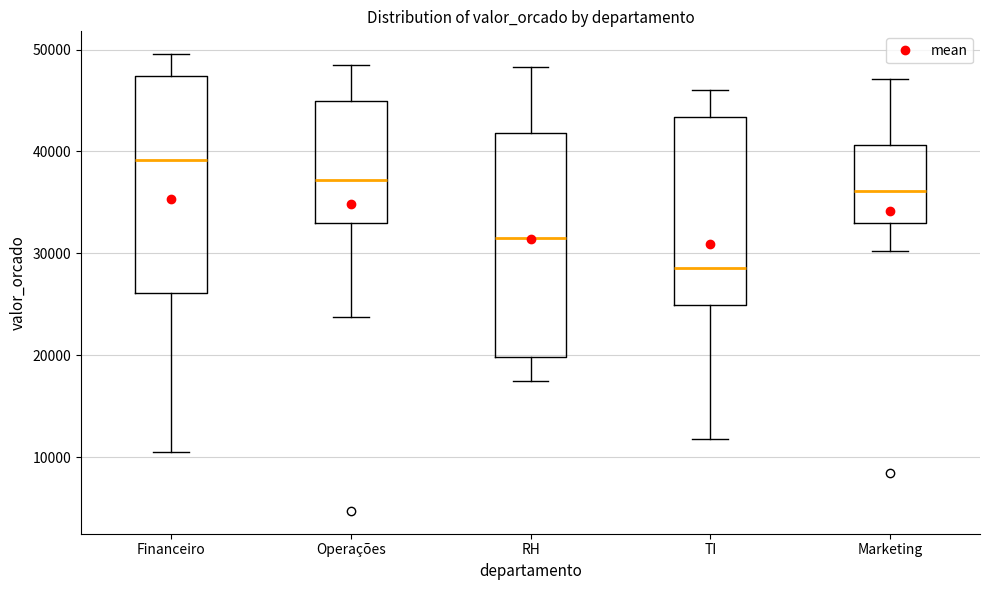

Which box's median line is the lowest?

TI